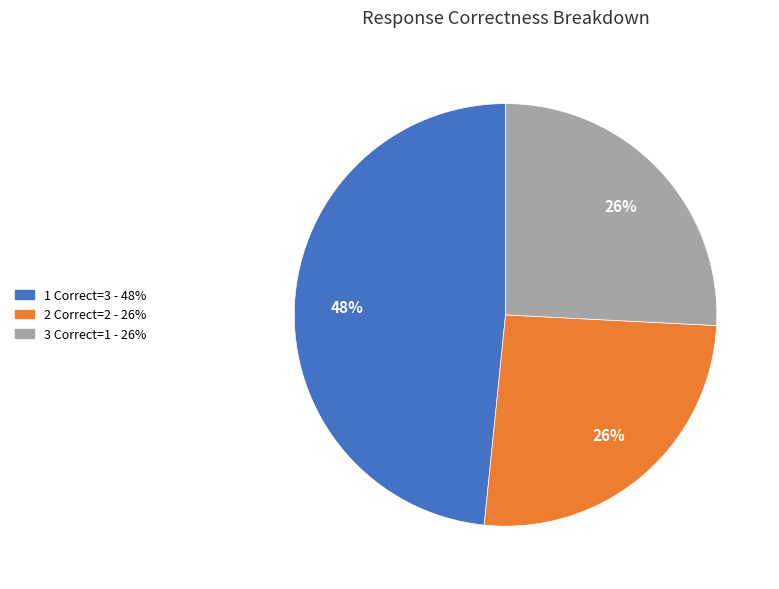

To the nearest percent, what is the average slice percentage?

33%